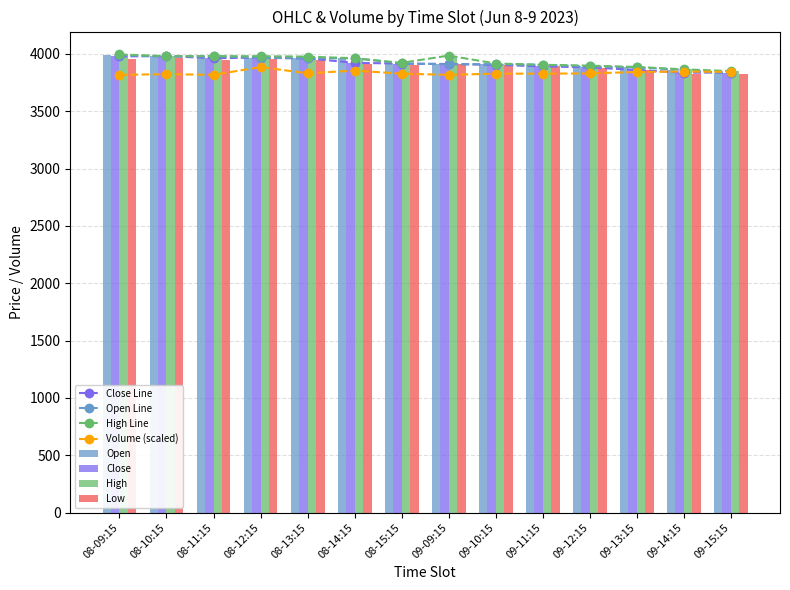

Is it true that High equals 6135.2 at 09-10:15?

False